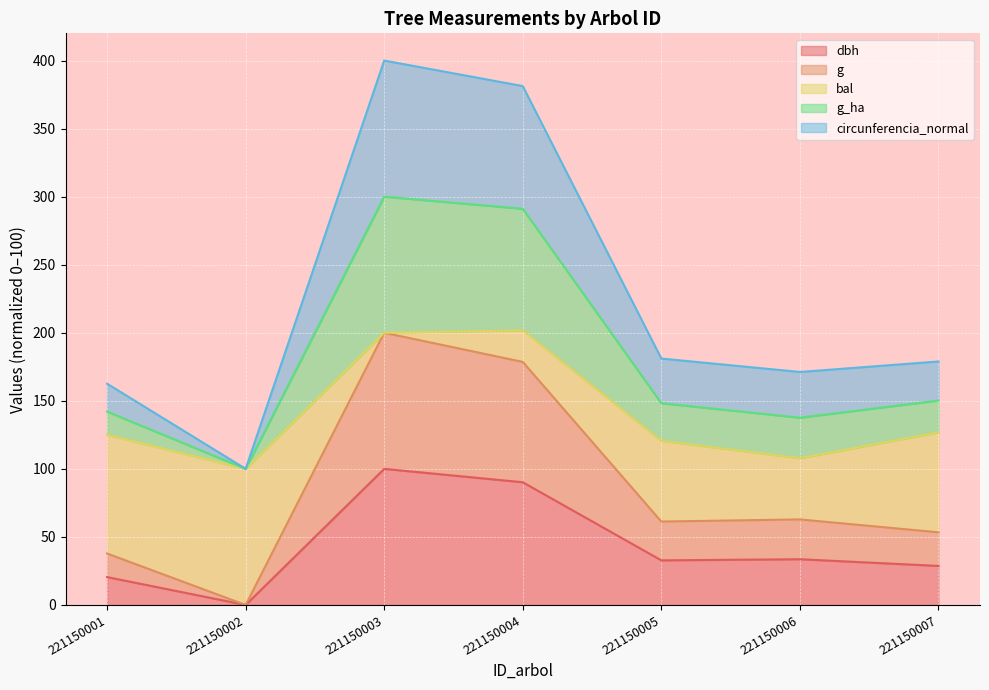

How many positive values does the g series have?

6